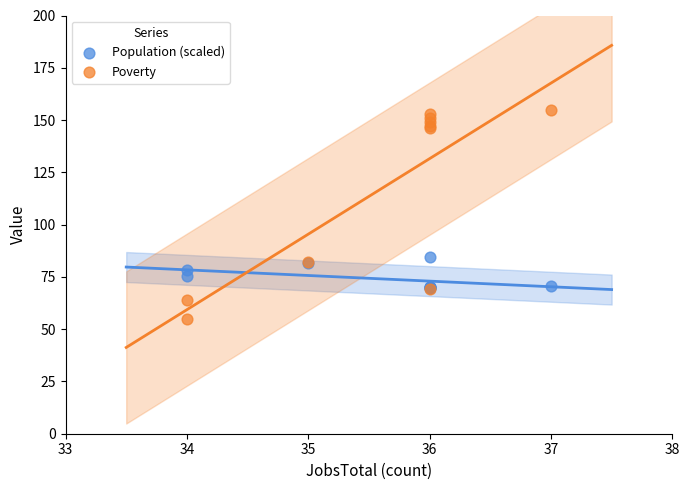

Across all series, what Y value is closest to 105?

84.6